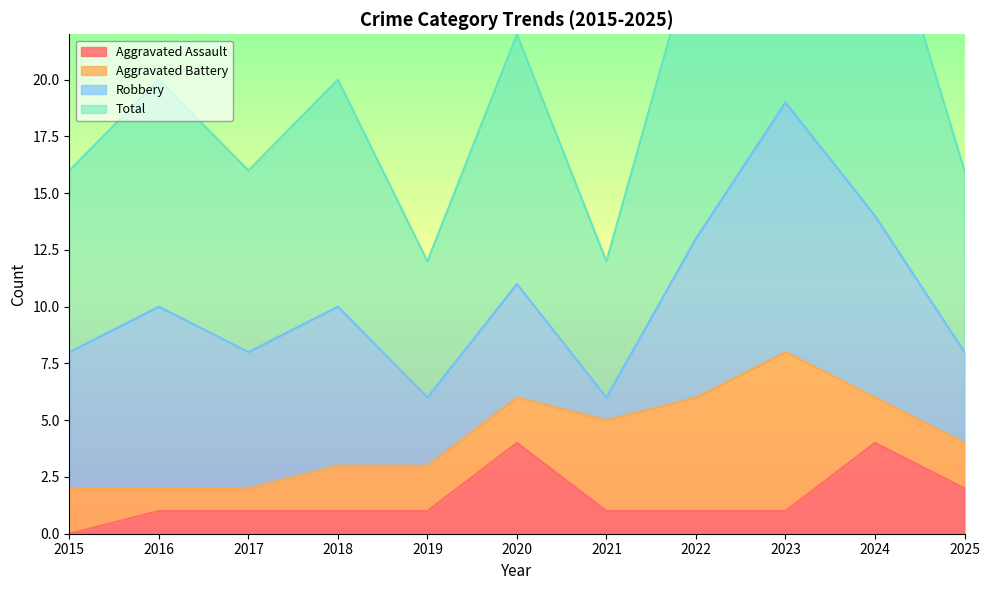

Count the Total values in the range 16 to 26.

7